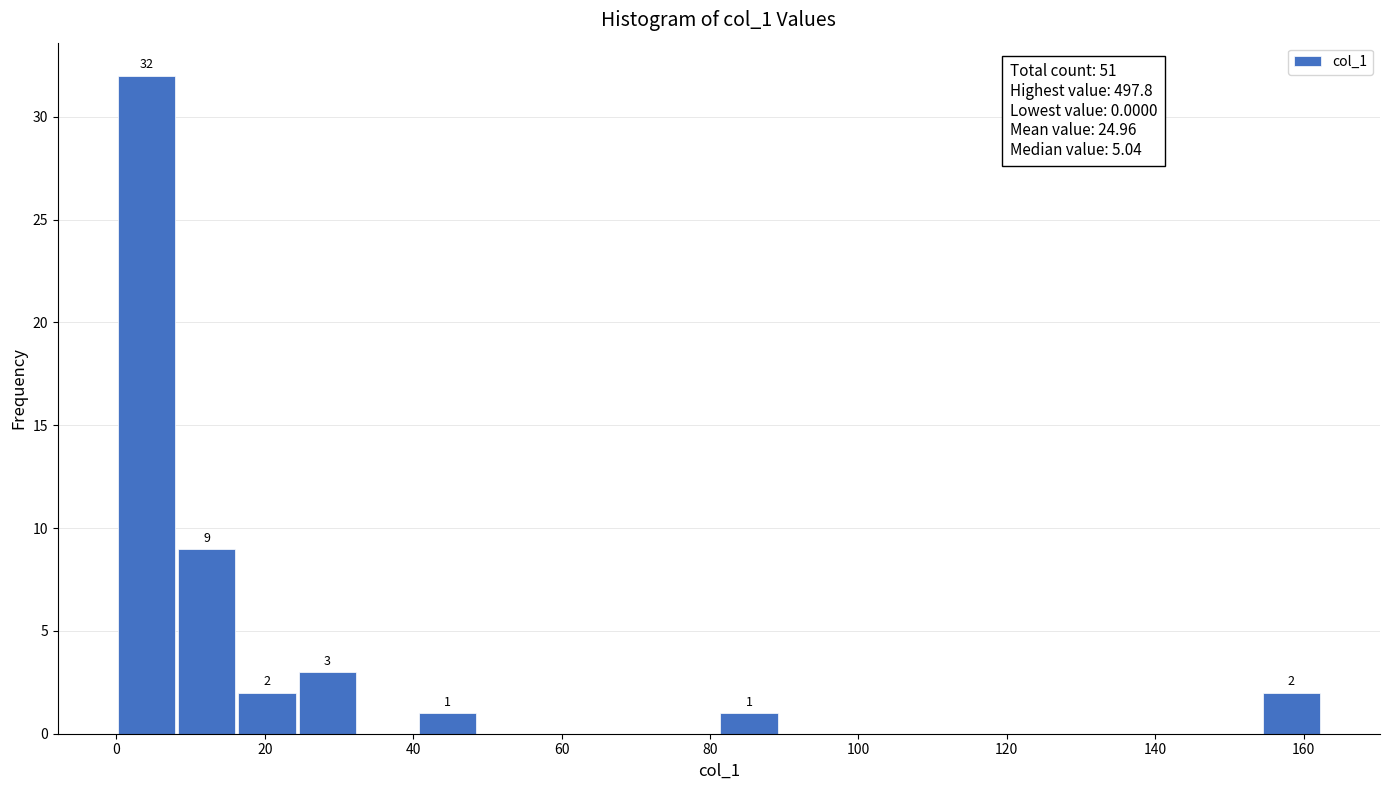

Which range on the x-axis has the tallest bar?

0 to 8